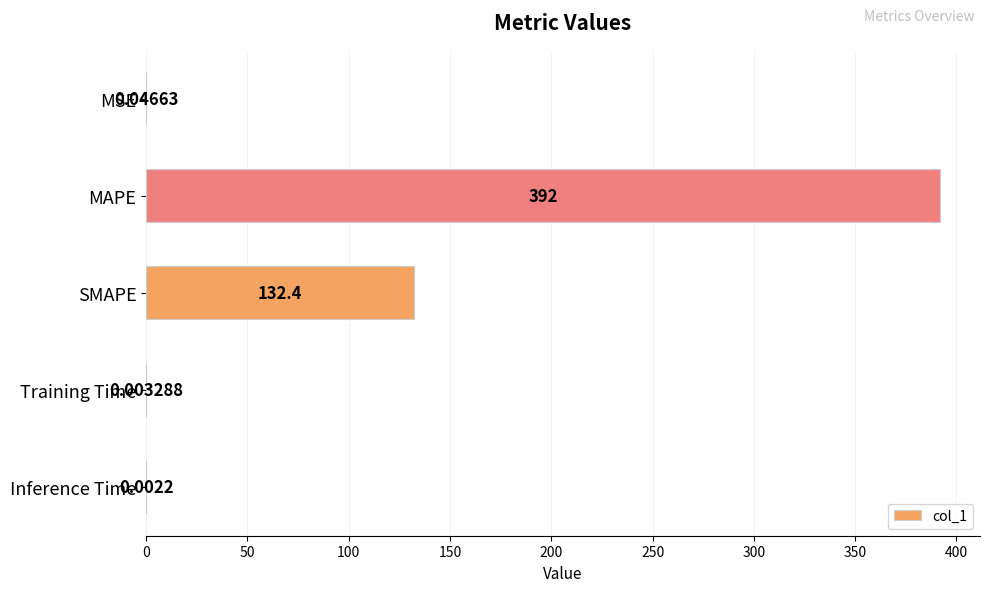

What is the maximum value shown in the chart?

392.0